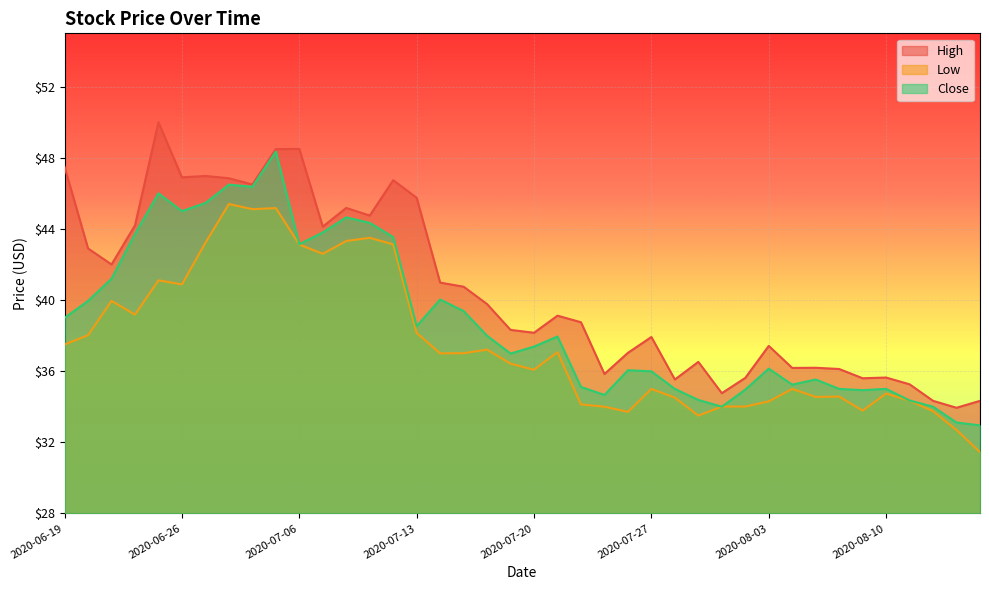

Which series has the largest total across all categories?

High